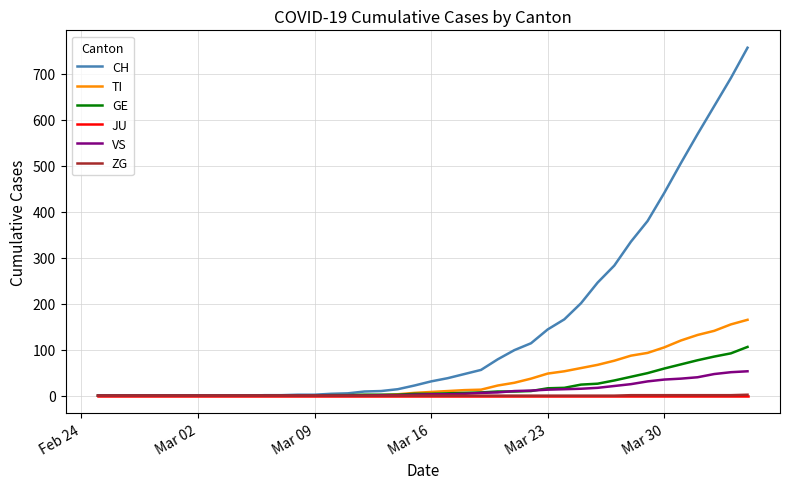

Which series has the largest total across all categories?

CH